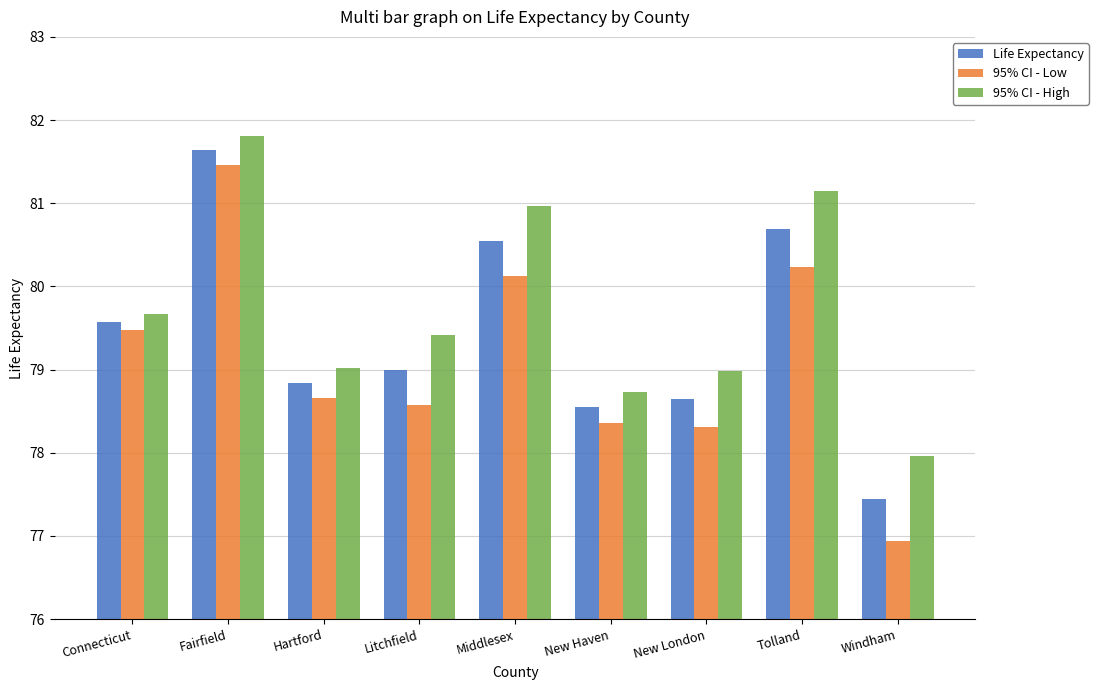

What are all the series names shown in the legend?

Life Expectancy, 95% CI - Low, 95% CI - High